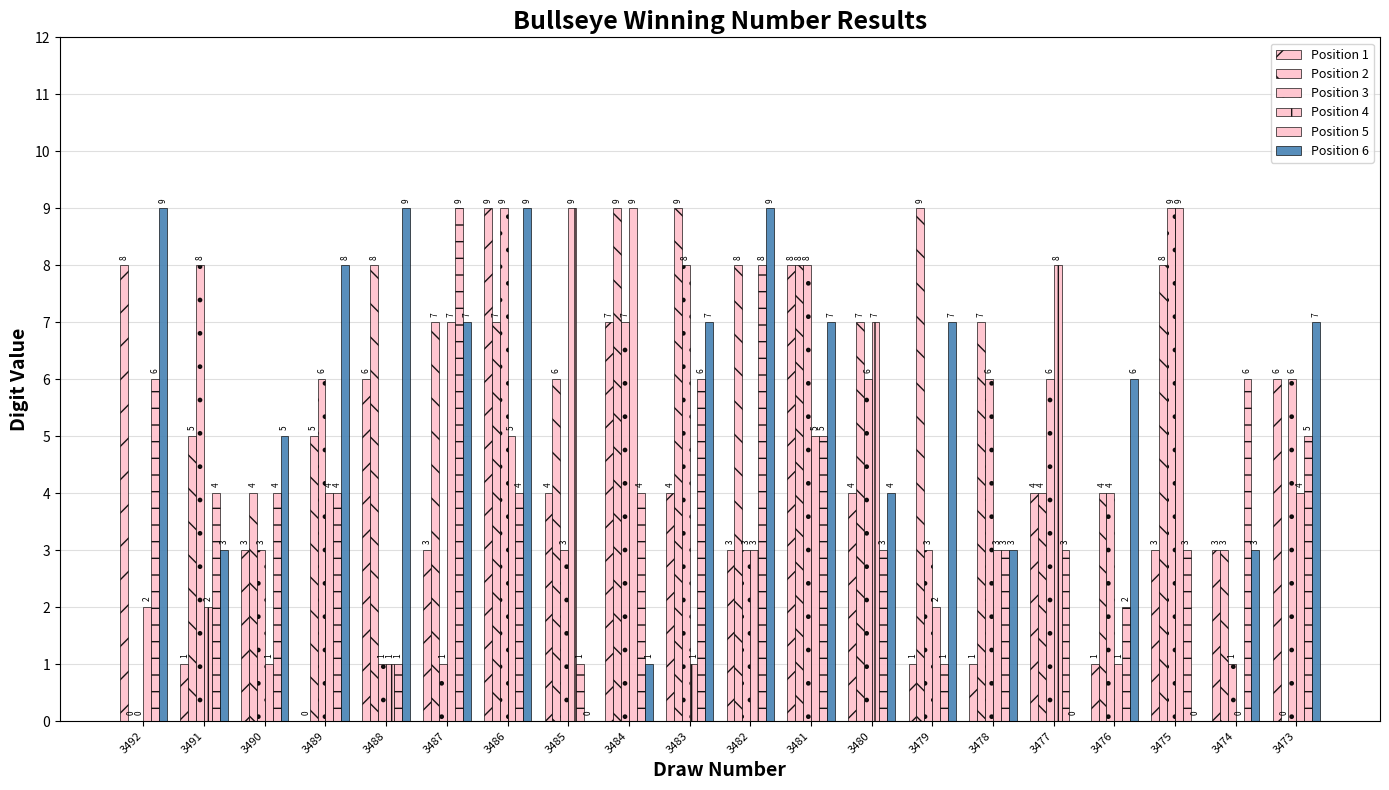

How many categories are shown in the chart?

20